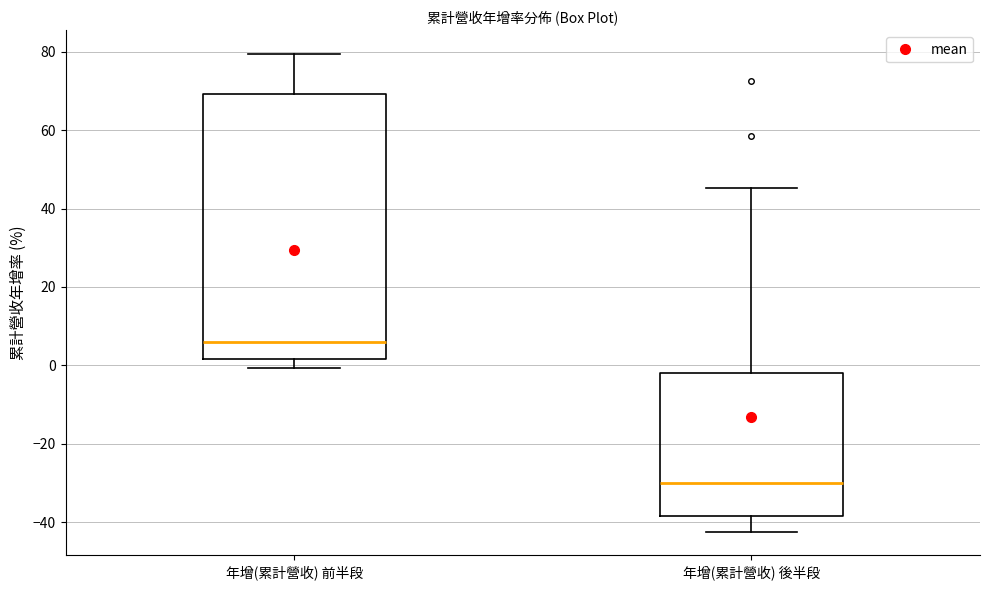

Reading left to right, read every box against the y-axis: the position of its median line, the range the box covers, and the ends of its whiskers. The values are not printed on the chart, so give them approximately, as read against the axis.

年增(累計營收) 前半段: median 6, box 2 to 70, whiskers 0 to 80
年增(累計營收) 後半段: median -30, box -38 to -2, whiskers -42 to 46